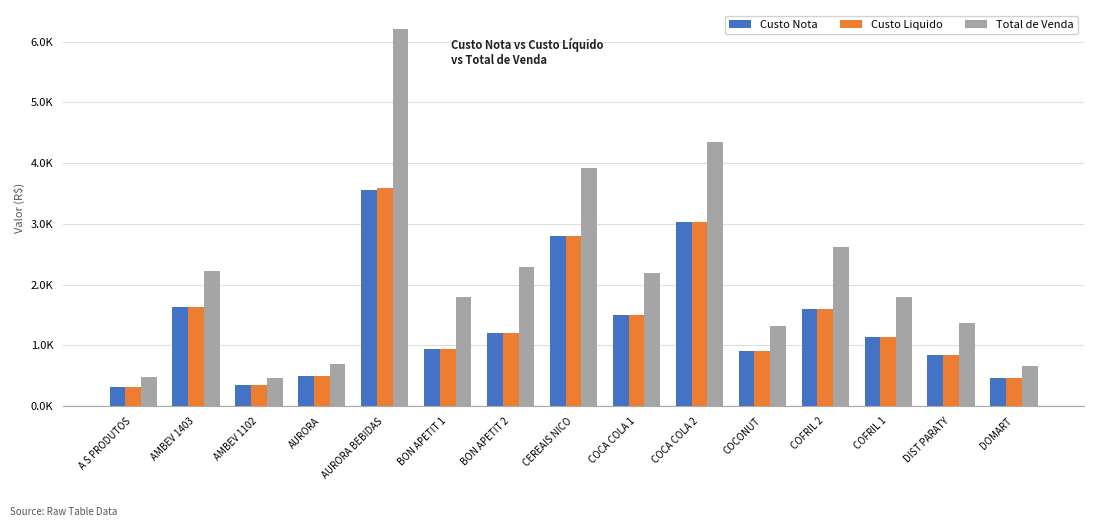

What is the minimum value for Custo Liquido?

317.6